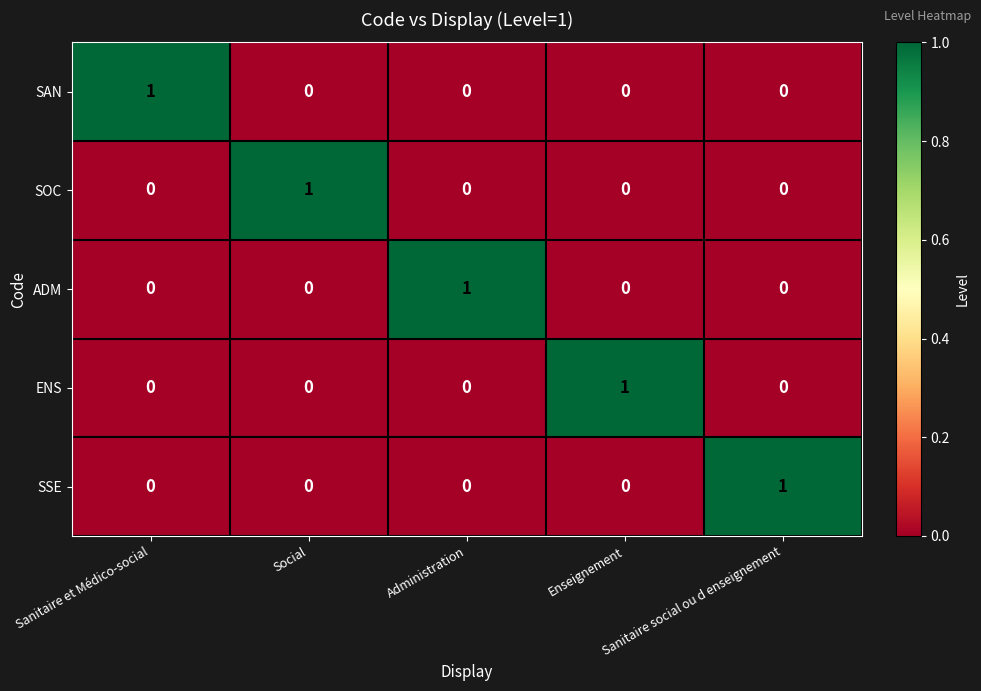

Count the SAN values in the range 0 to 1.

5